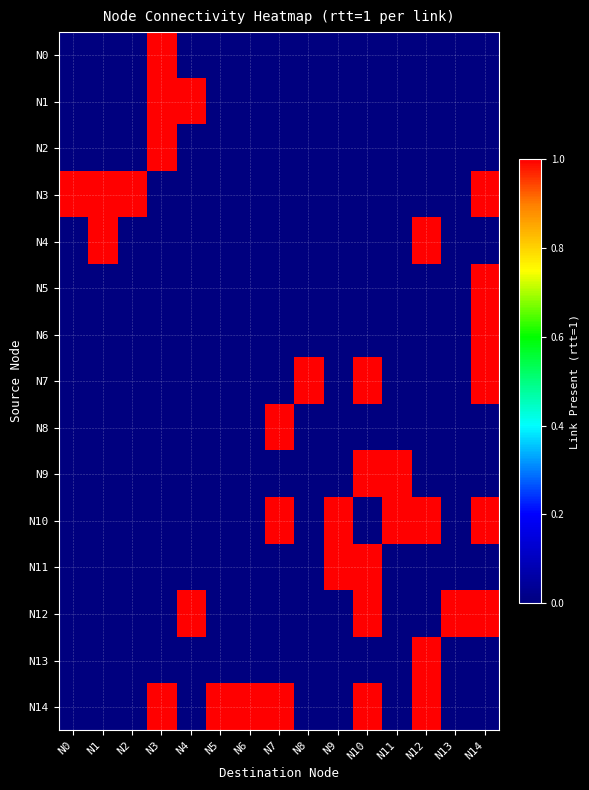

Between N11 and N0, which is larger?

N11